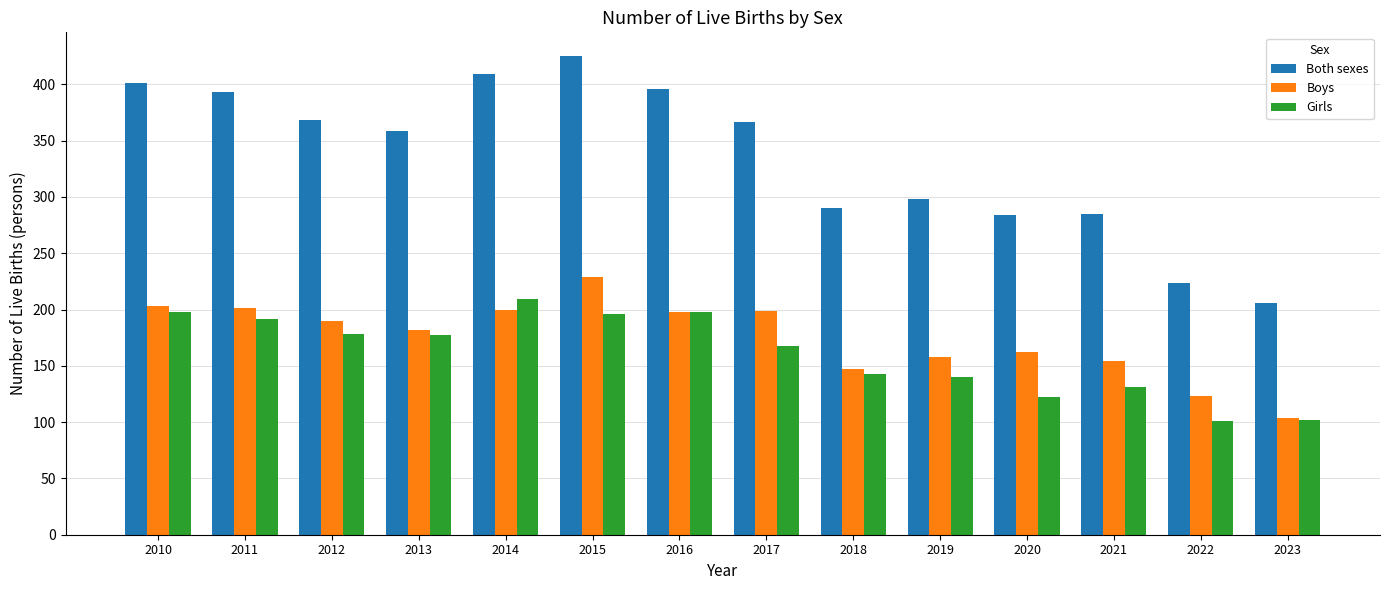

Rank the series at 2017 from lowest to highest value.

Girls, Boys, Both sexes